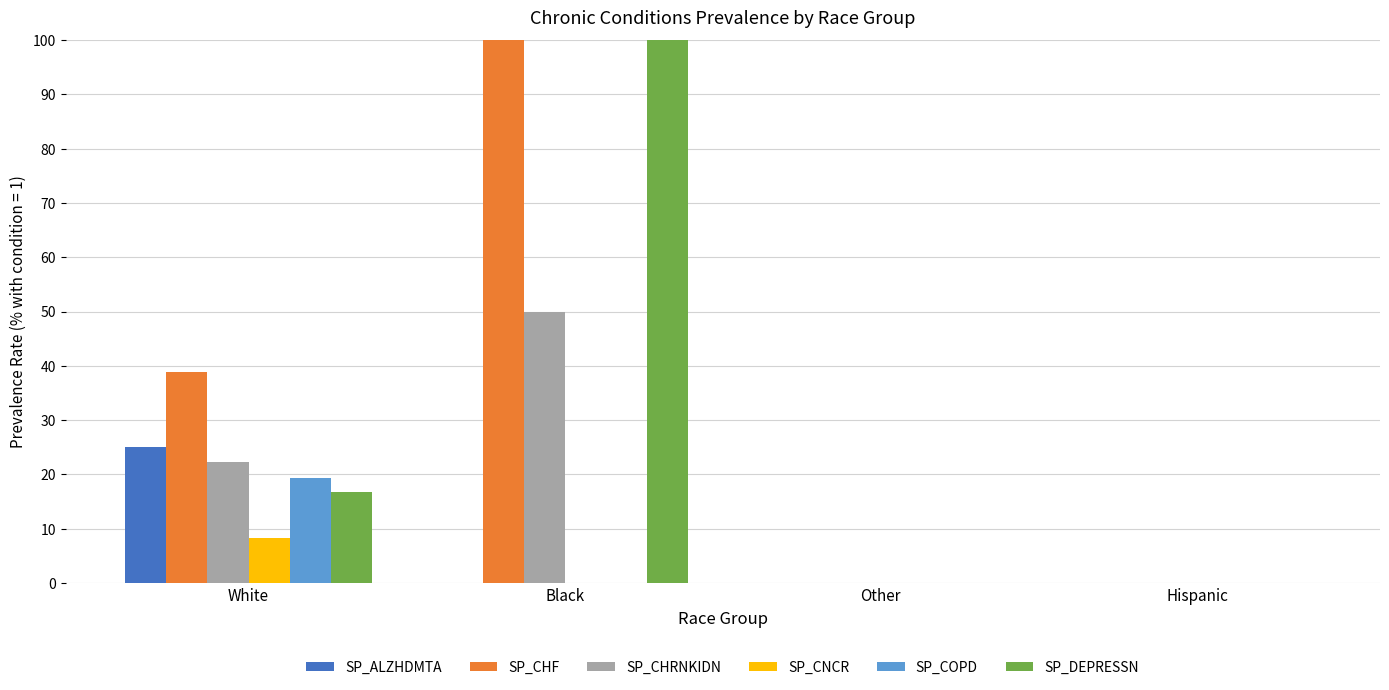

Are the bars grouped side by side (vs. stacked)?

Yes